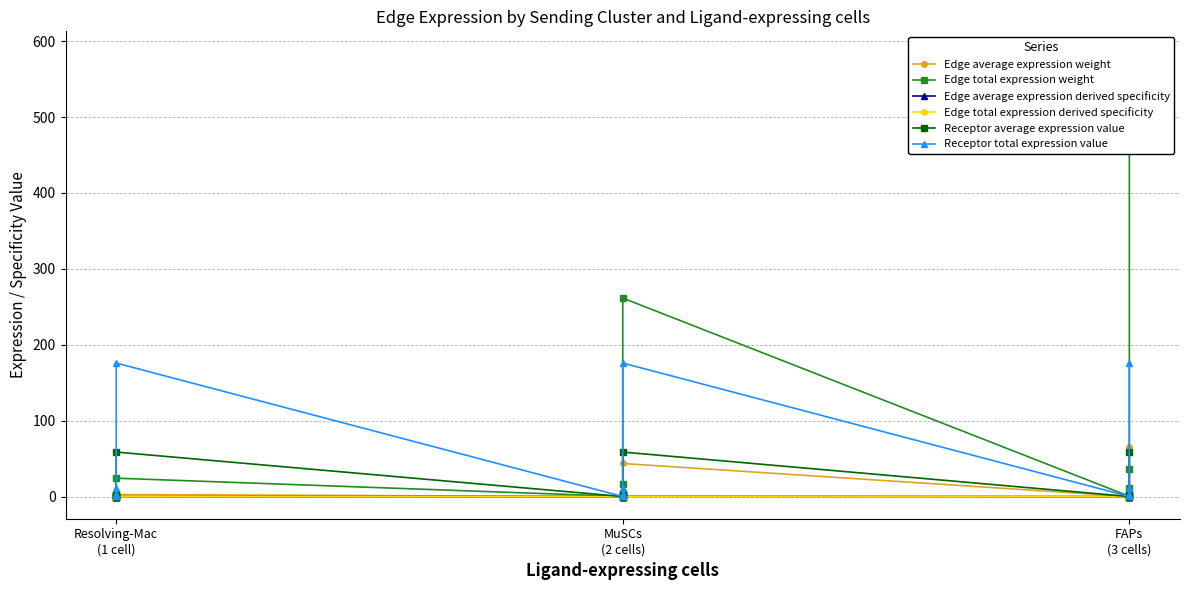

What are all the series names shown in the legend?

Edge average expression weight, Edge total expression weight, Edge average expression derived specificity, Edge total expression derived specificity, Receptor average expression value, Receptor total expression value